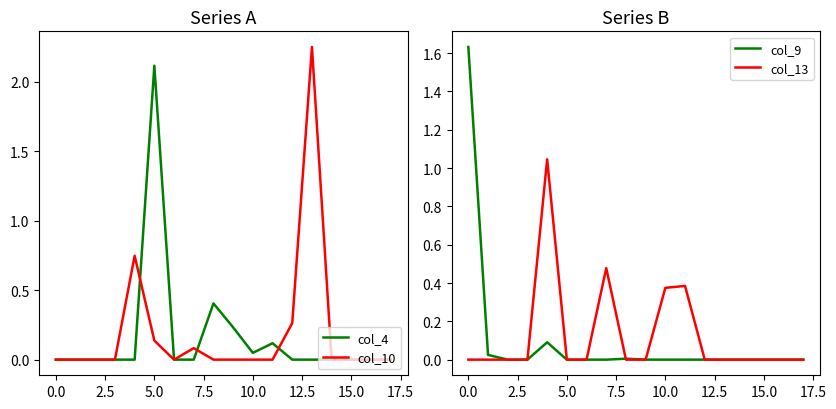

How many interior local peaks does the col_13 series have?

3